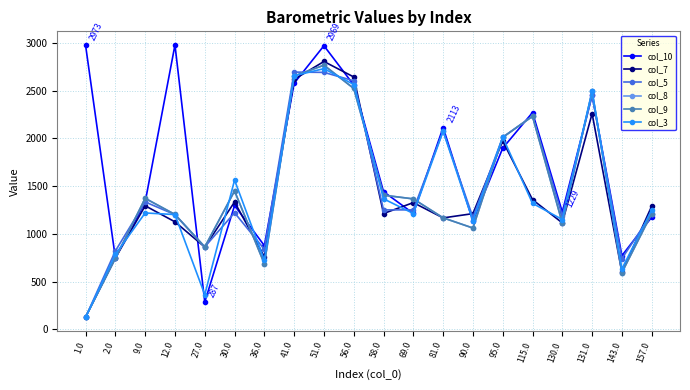

Count the number of categories in the chart.

20